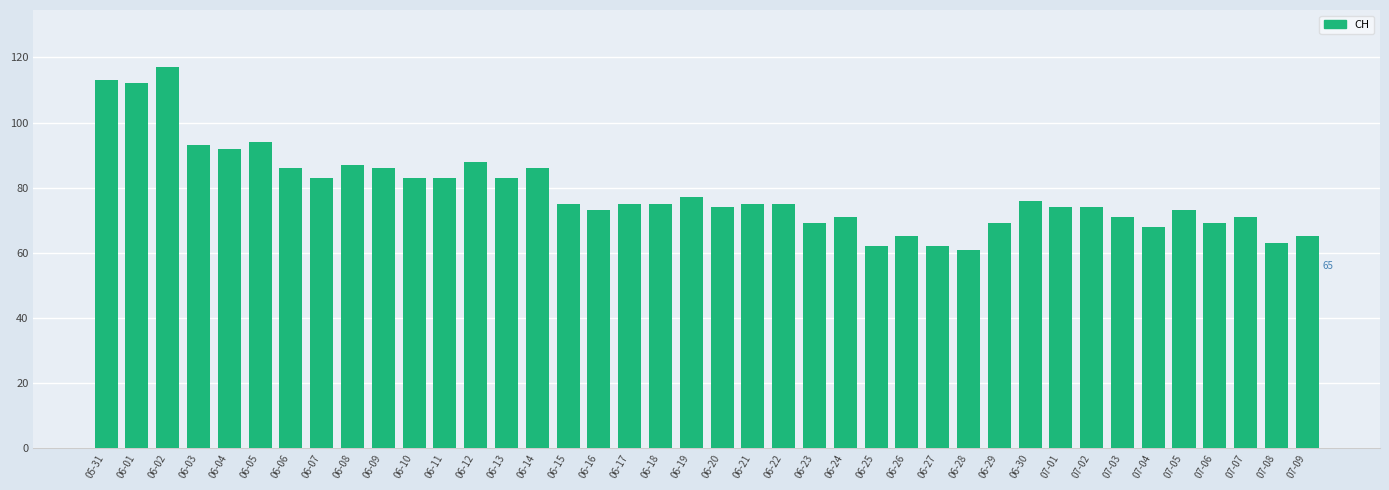

Is it true that the value at 06-11 is 130?

False